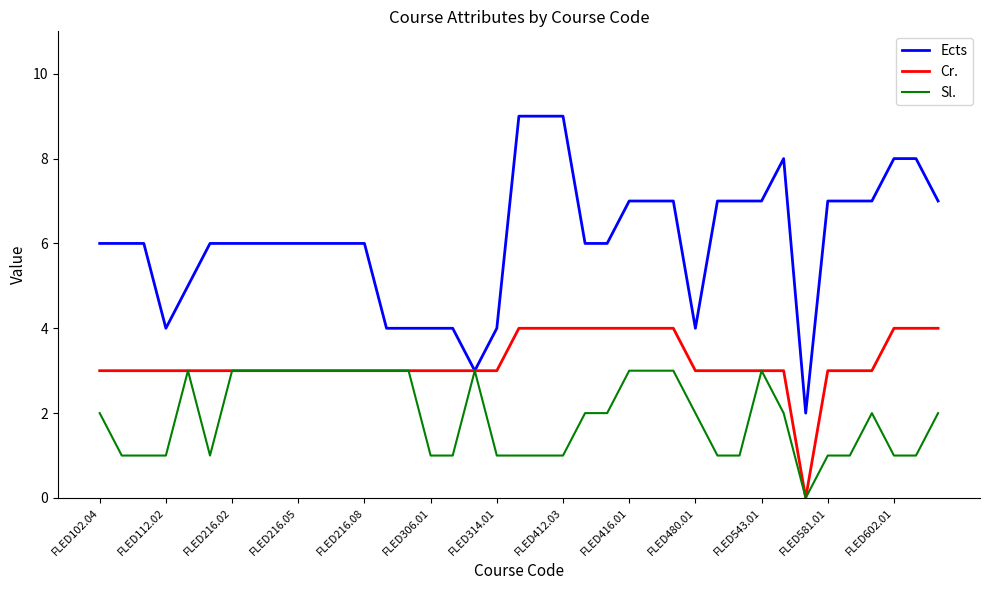

Which series has the largest total across all categories?

Ects